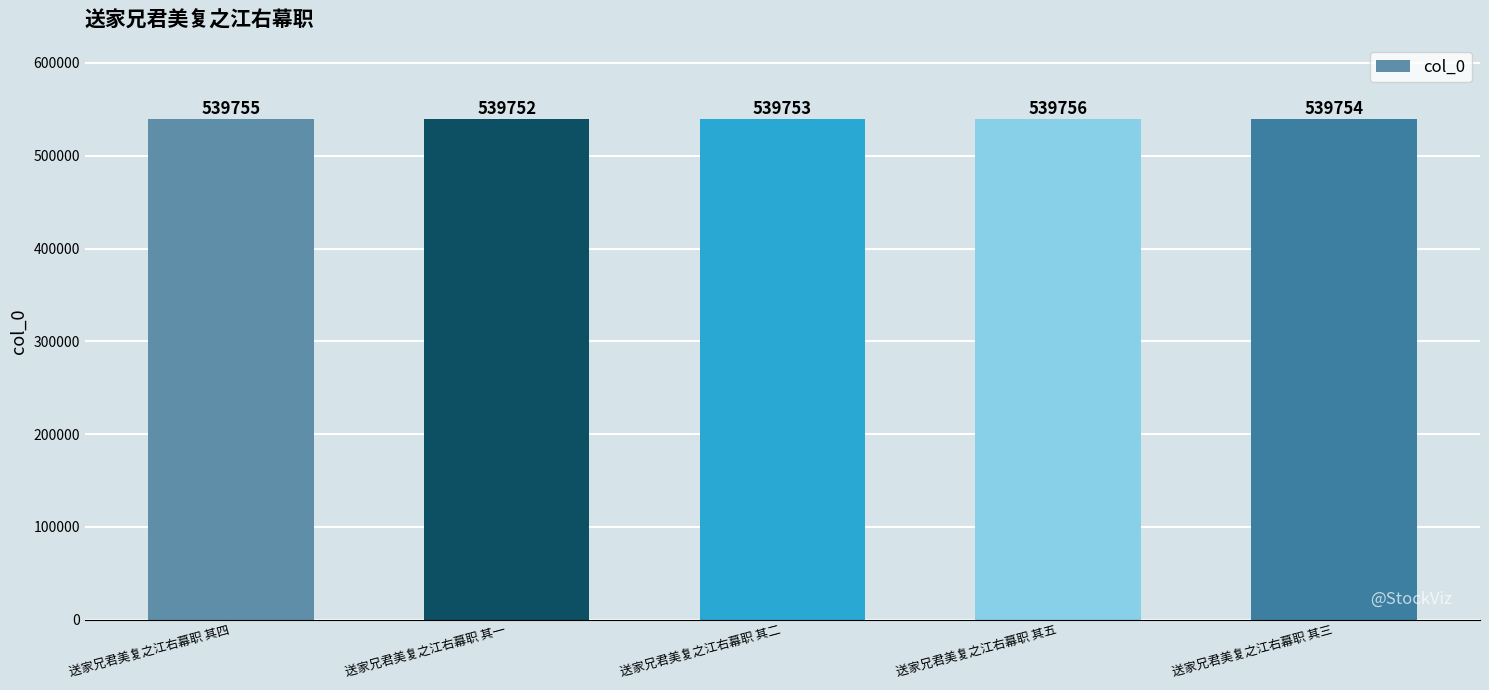

True or false: the data shows 539752 at 送家兄君美复之江右幕职 其一.

True